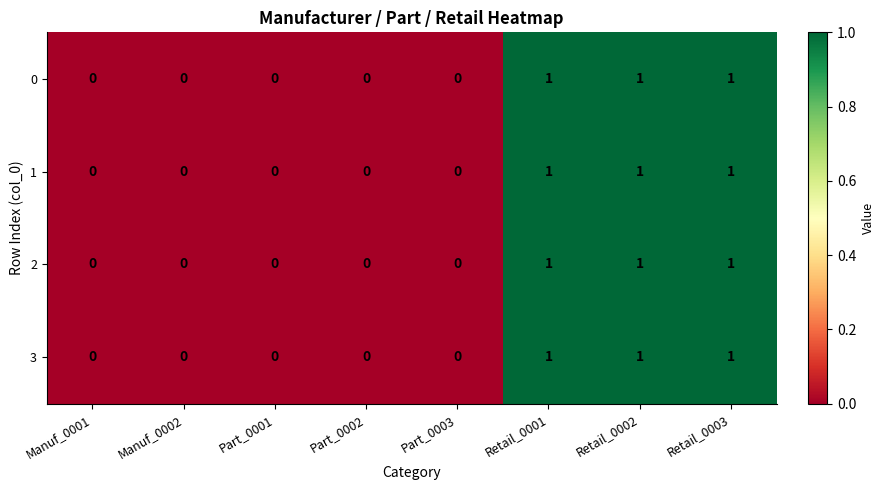

How many categories are shown in the chart?

8